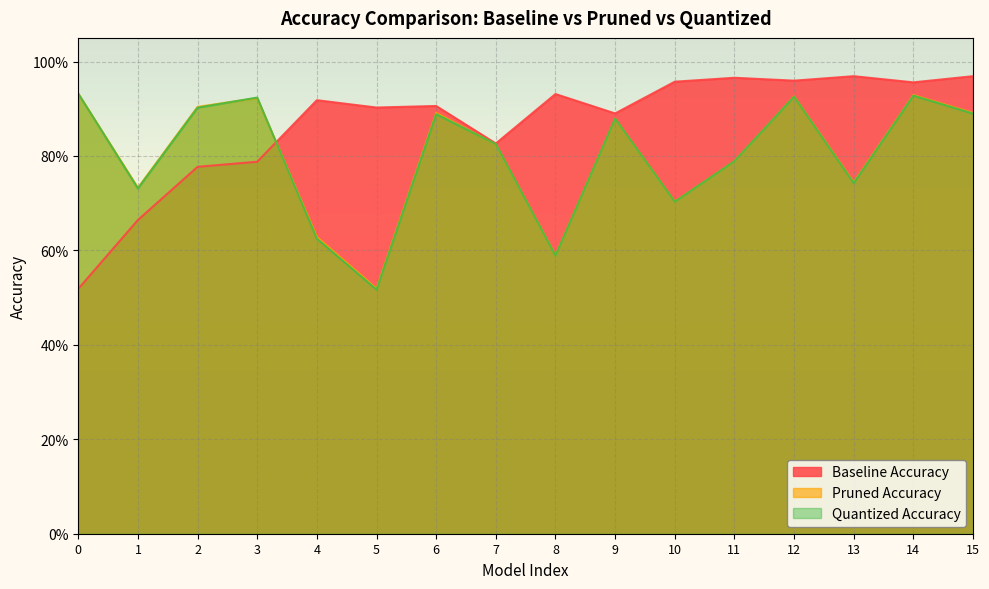

Between 7 and 9, which is larger?

9